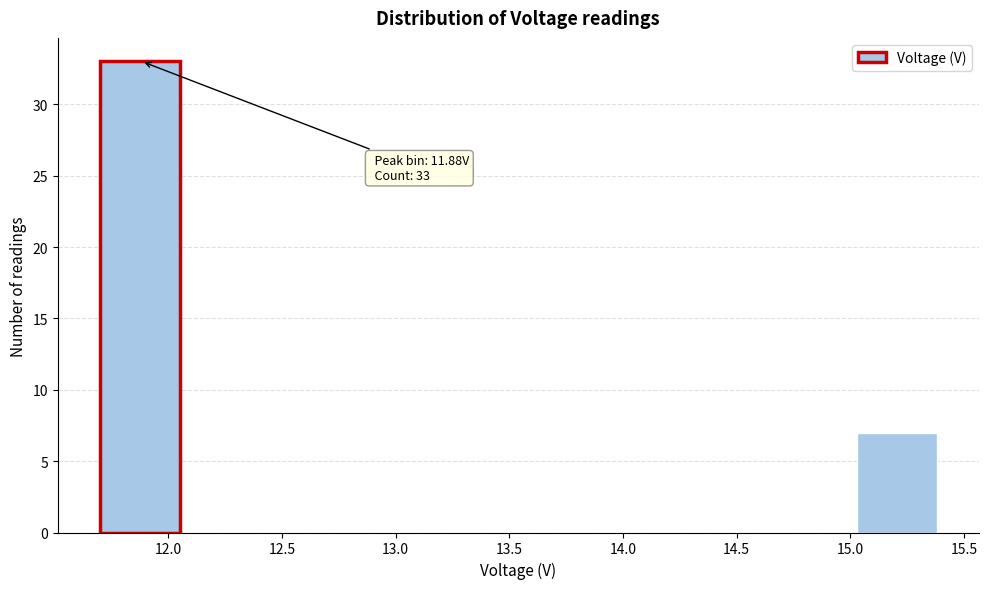

Over which range of the x-axis is the bar tallest?

11.70 to 12.05